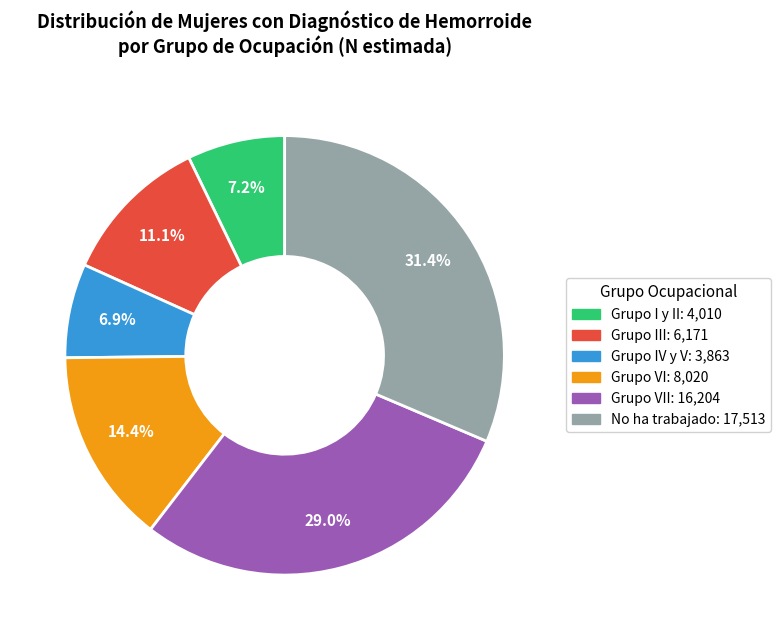

How many slices are in this pie chart?

6